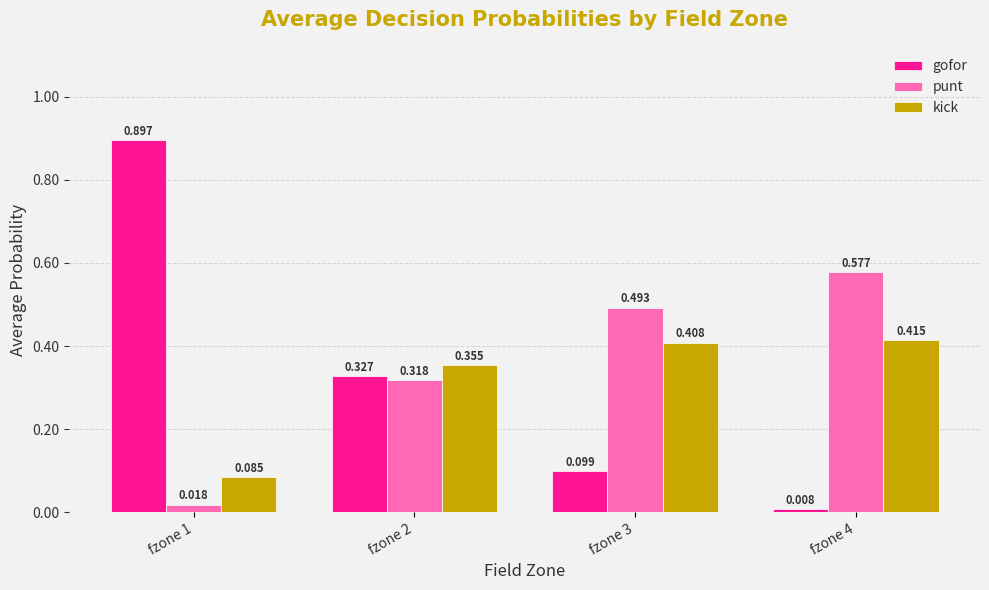

What is the difference between the maximum and minimum values in the gofor series?

0.9